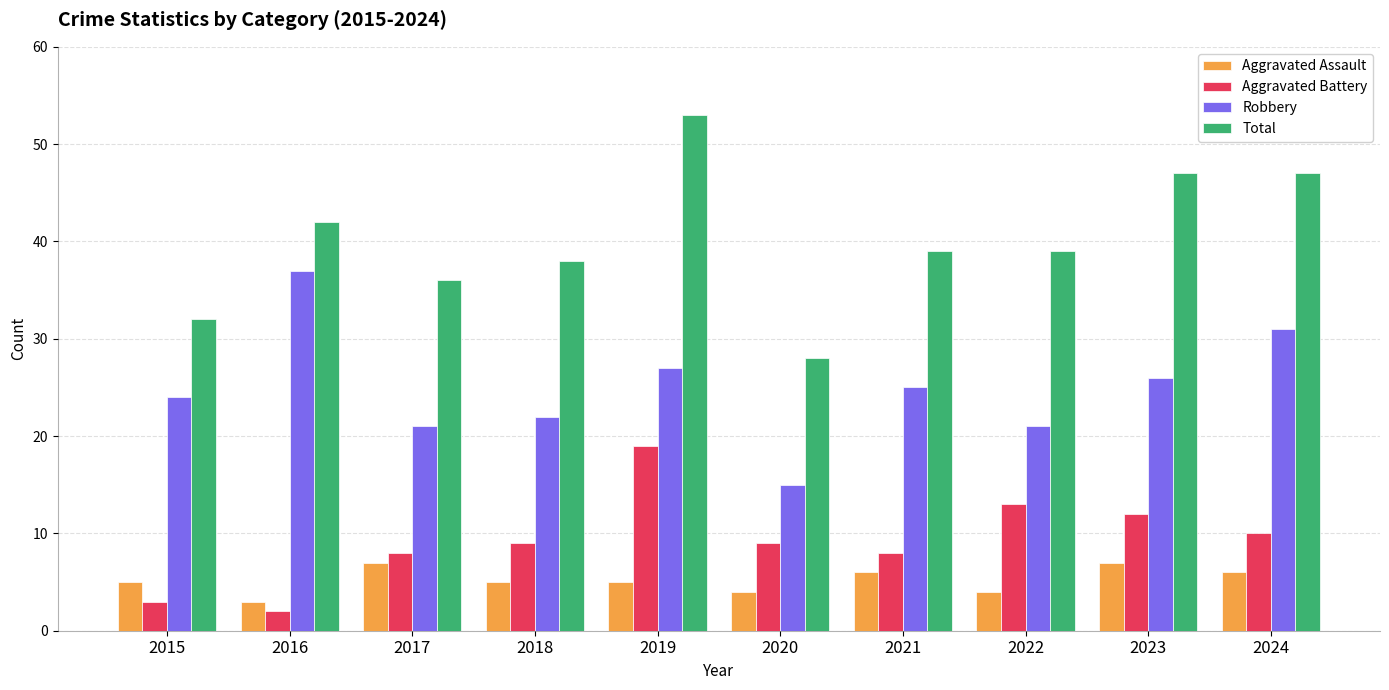

At which category is the sum across all series the highest?

2019